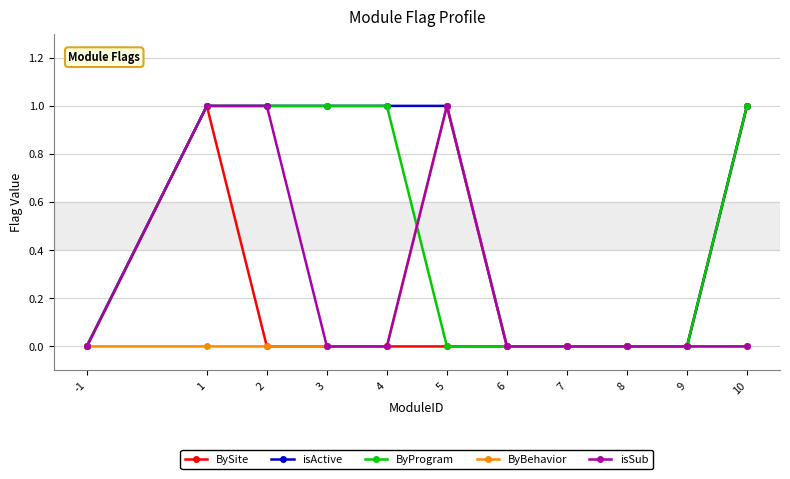

True or false: BySite has more than 0 interior local peaks.

True